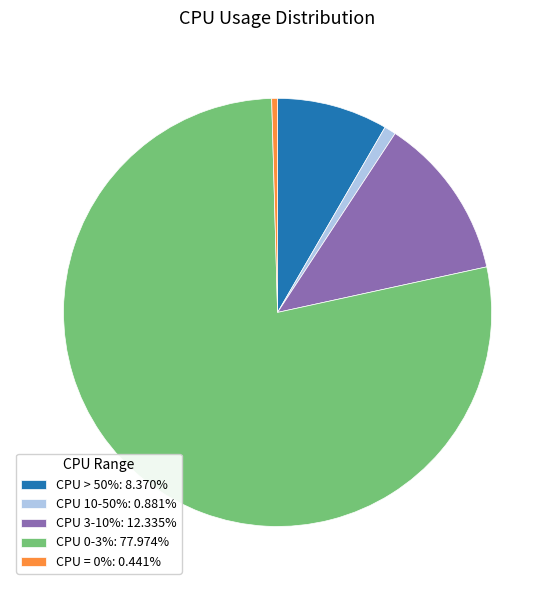

Is CPU 0-3%: 77.974% the majority of the pie?

Yes